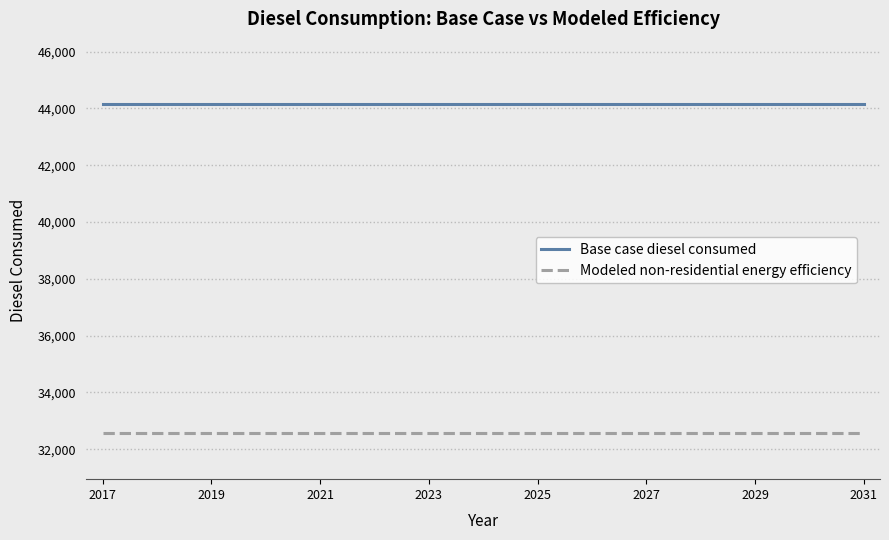

True or false: Modeled non-residential energy efficiency and Base case diesel consumed cross at least once.

False